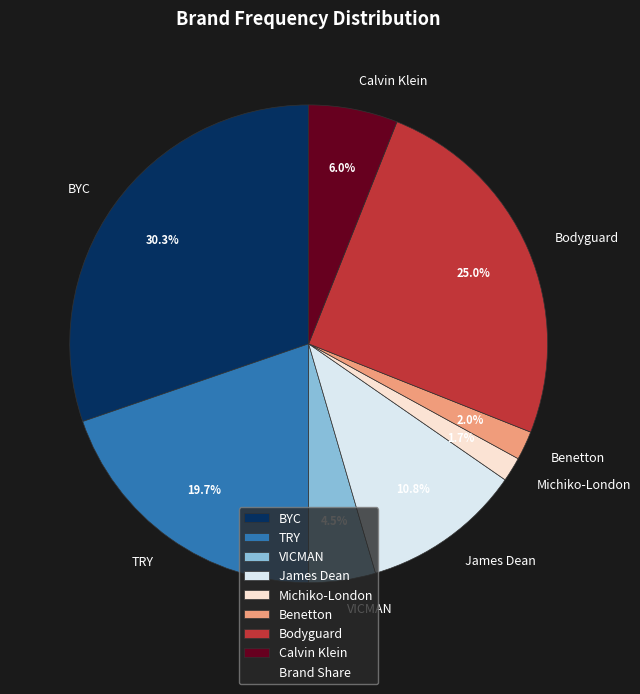

Does Bodyguard represent more than half of the total?

No